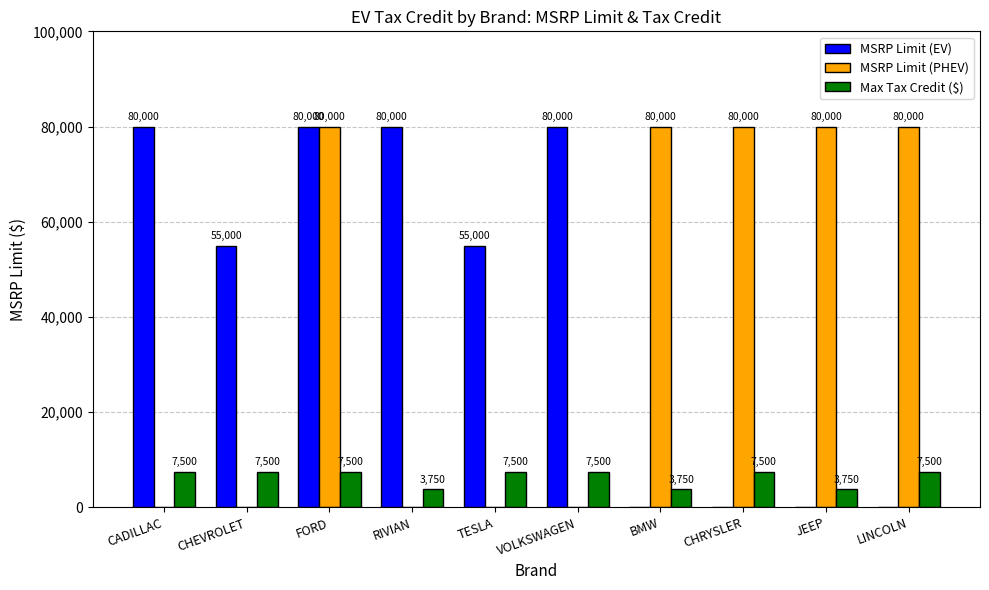

Between FORD and BMW, which series saw the biggest shift?

MSRP Limit (EV)